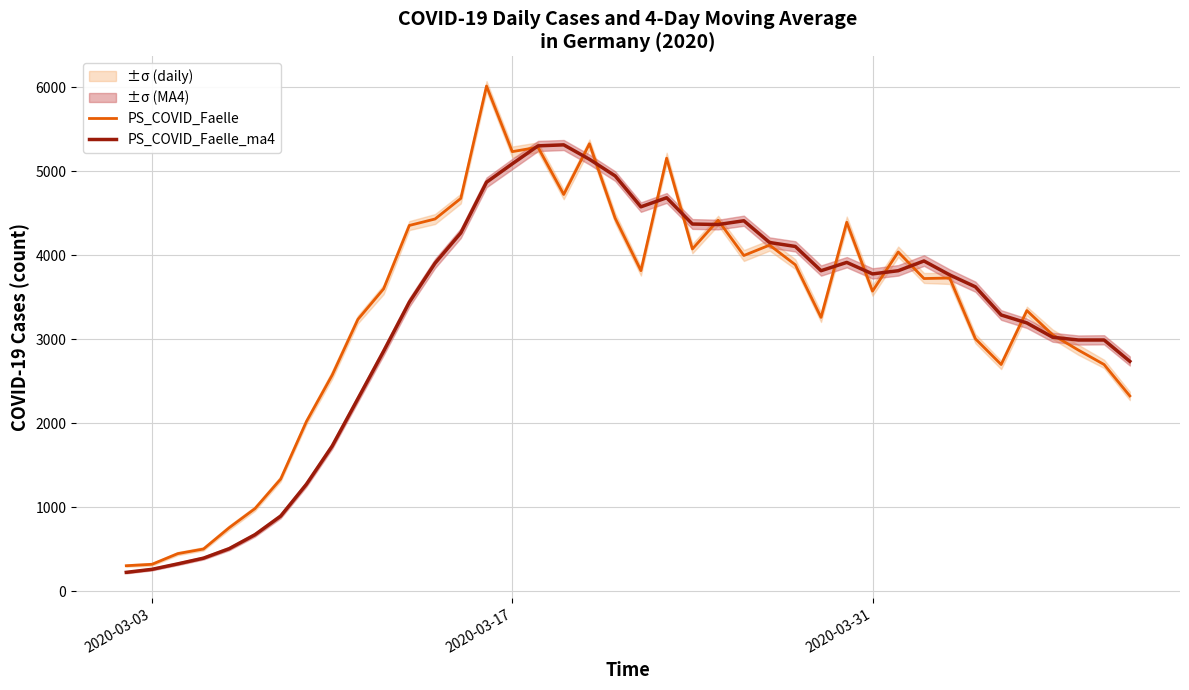

Which series has the largest total across all categories?

PS_COVID_Faelle